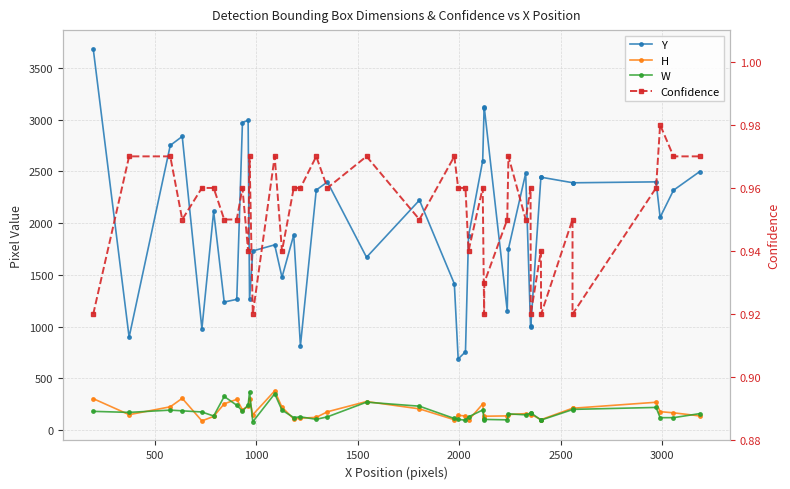

True or false: H and Y cross at least once.

False